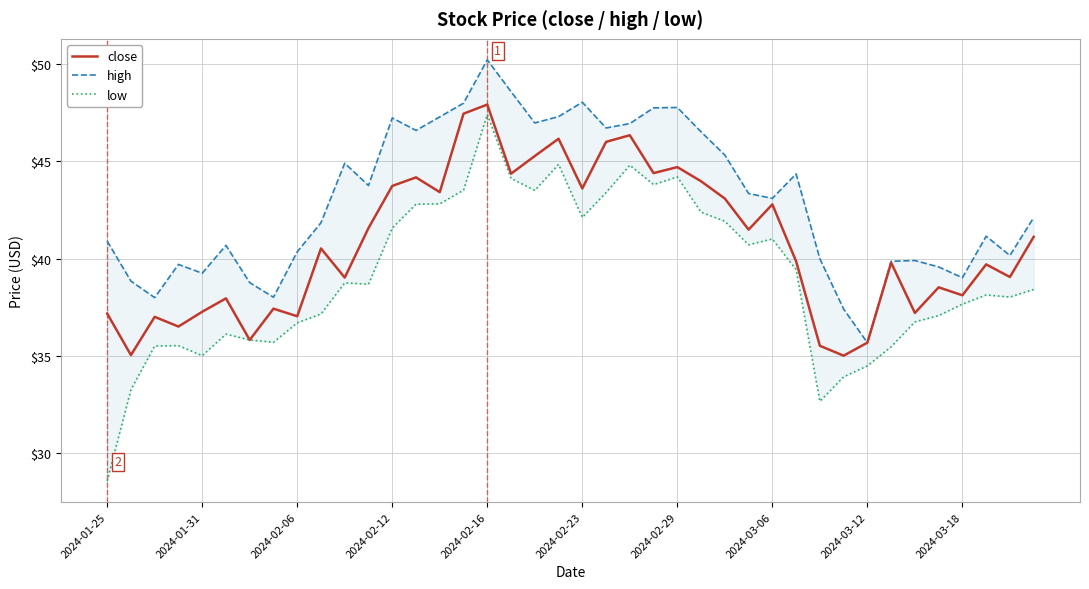

What are all the series names shown in the legend?

close, high, low